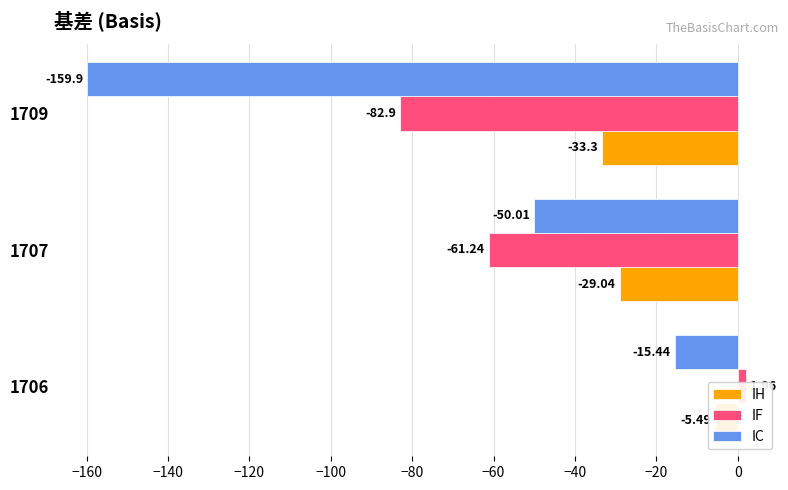

The IF series shows 2.9 at 1706. True or false?

False